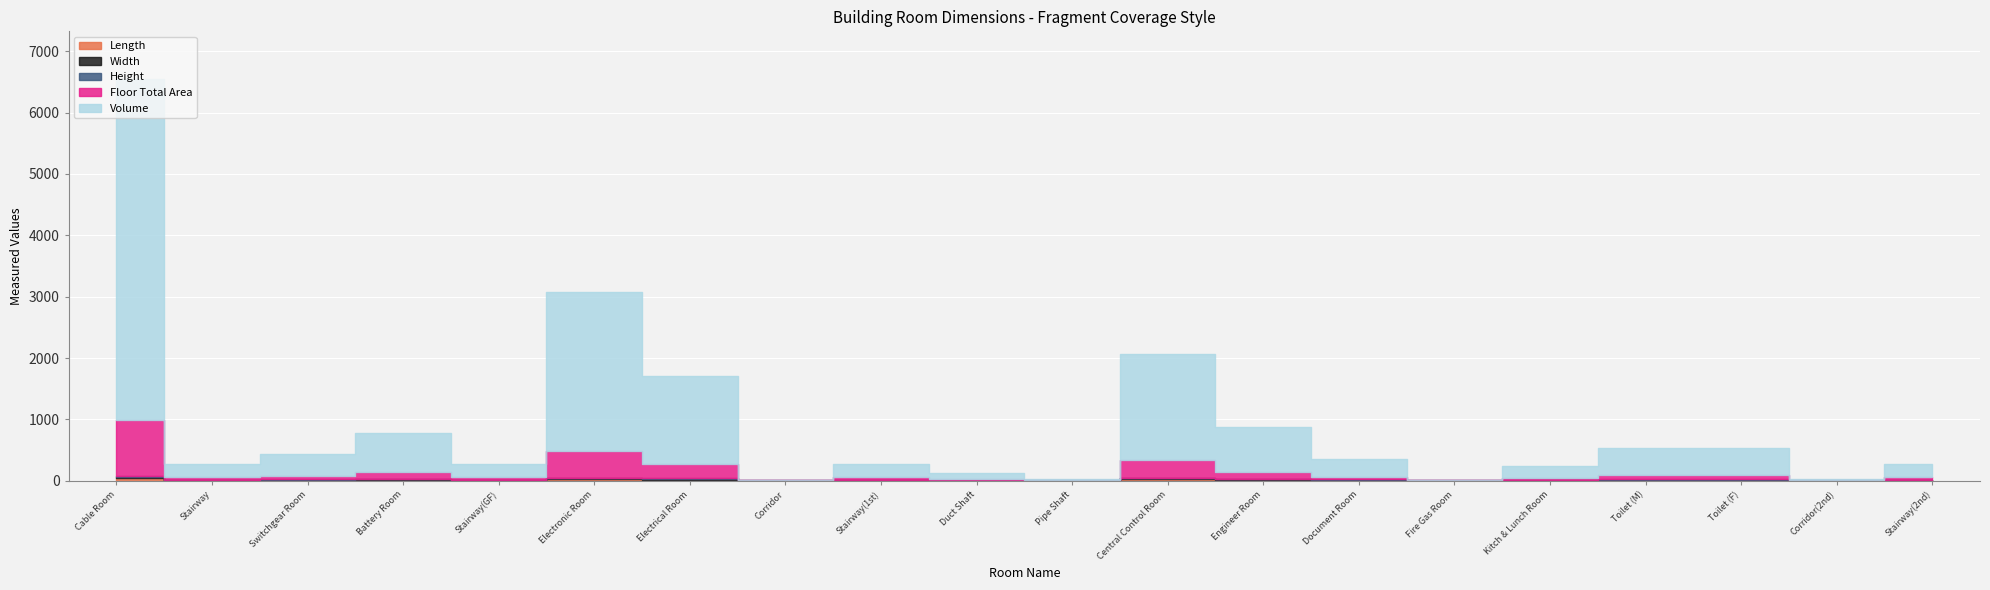

How many lines are shown in the chart?

5